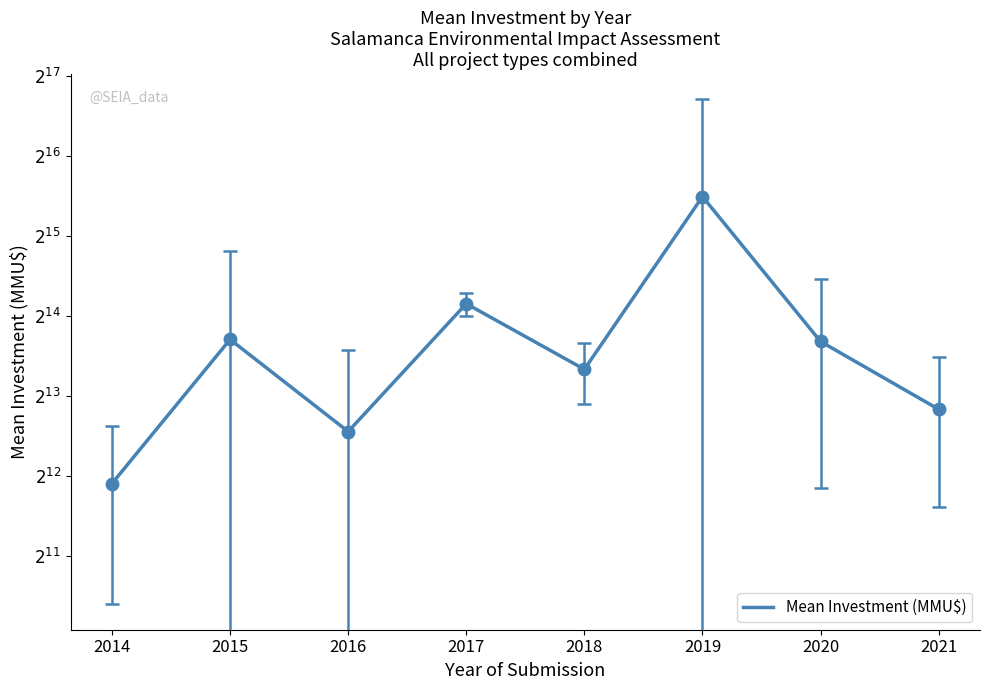

What is the average value?

14748.3